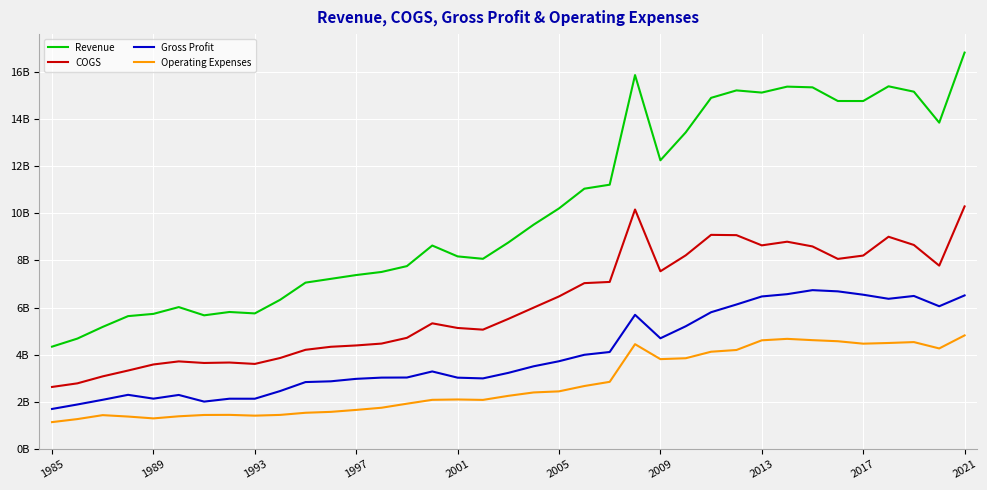

What are all the series names shown in the legend?

Revenue, COGS, Gross Profit, Operating Expenses